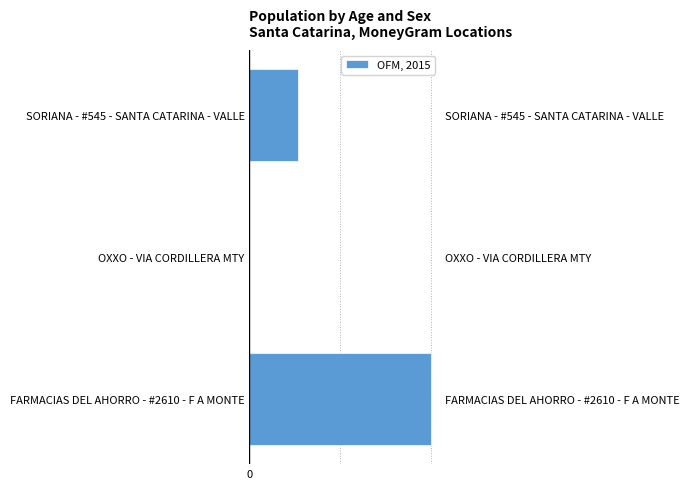

Where is the data nearest to the value 1118197?

SORIANA - #545 - SANTA CATARINA - VALLE